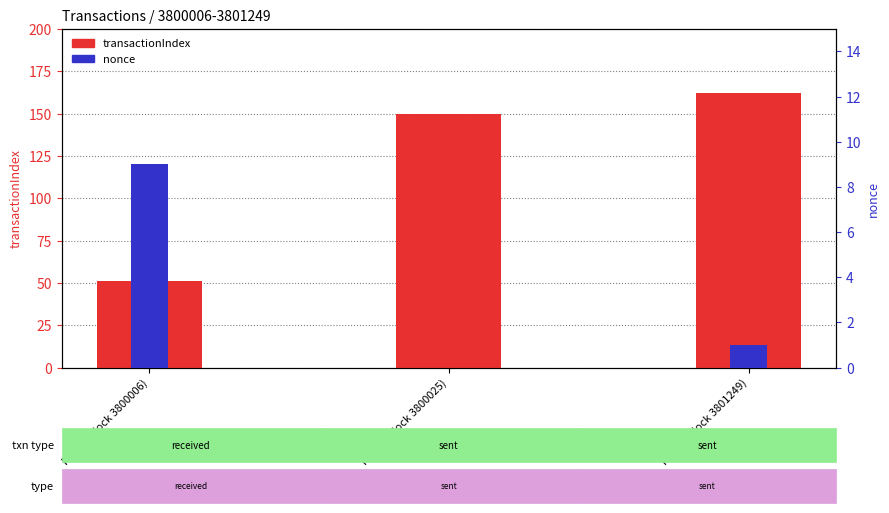

What is the sum of all nonce values?

10